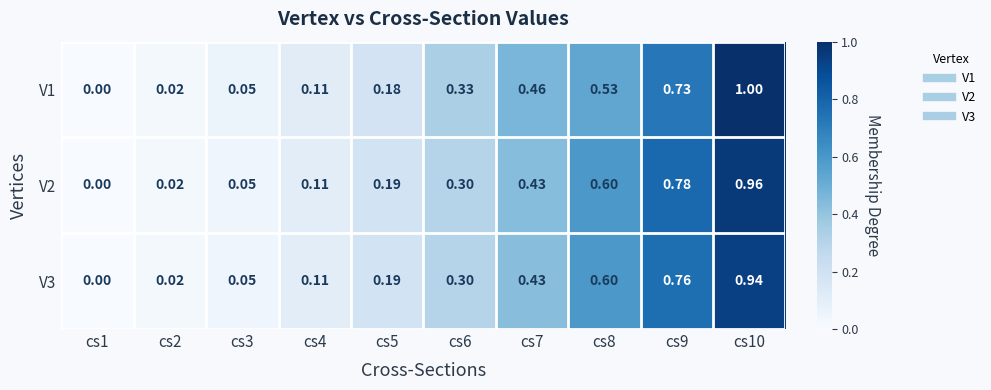

How many series are shown in this chart?

3